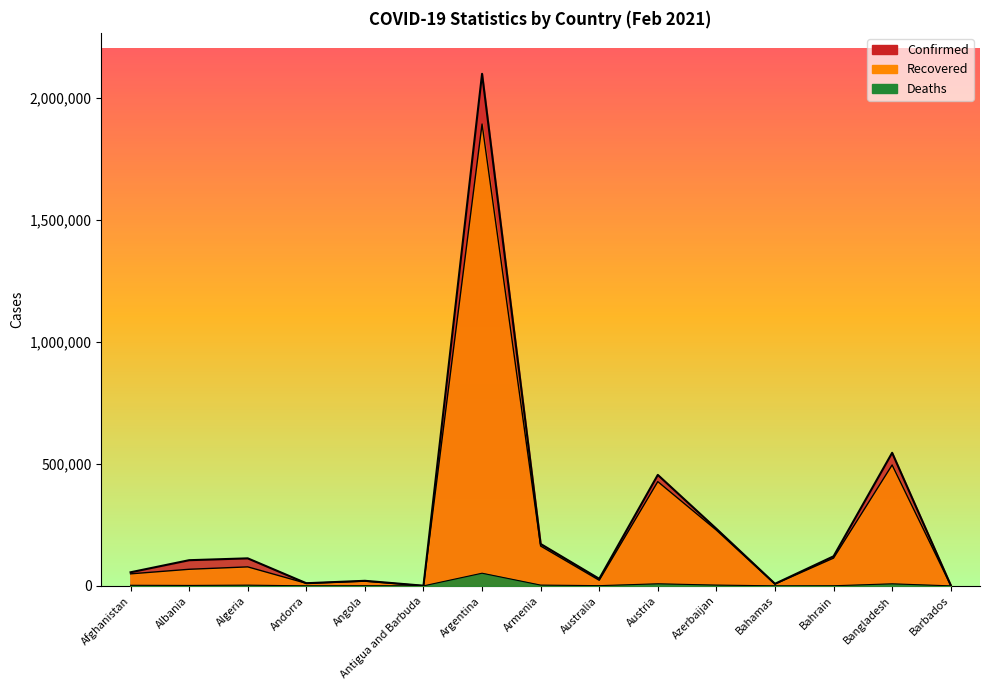

At which label does Recovered reach its peak?

Argentina